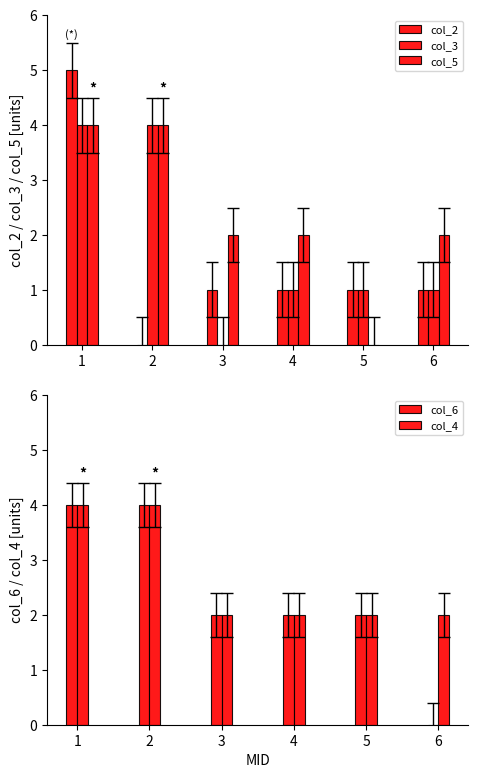

How many col_4 values are between 2 and 4?

6